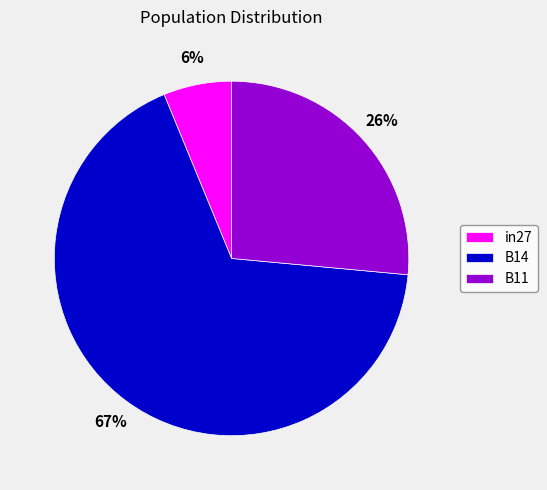

To the nearest percent, what is the average slice percentage?

33%